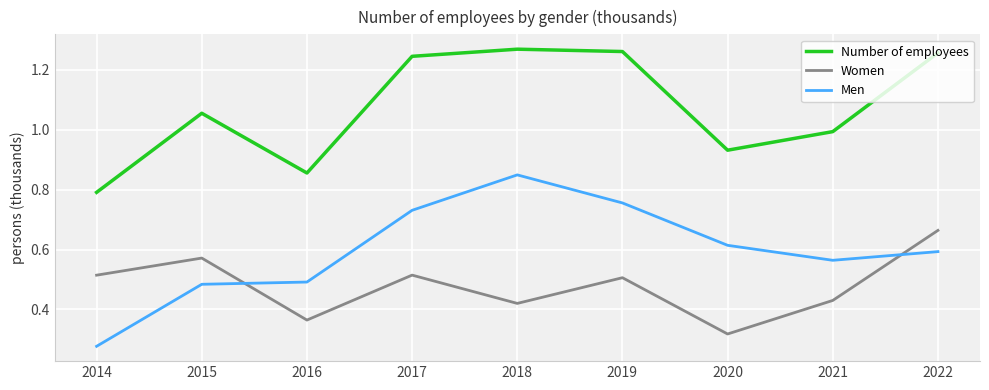

Which series changed the most between 2016 and 2018?

Number of employees